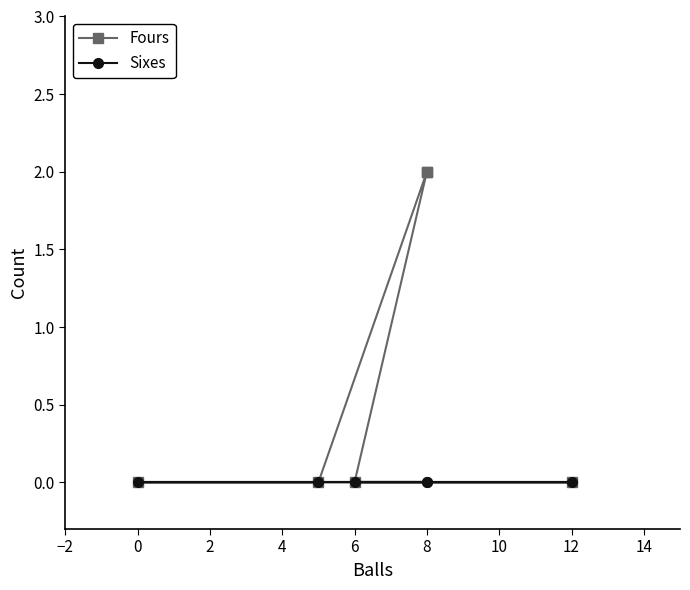

True or false: Fours and Sixes cross at least once.

False